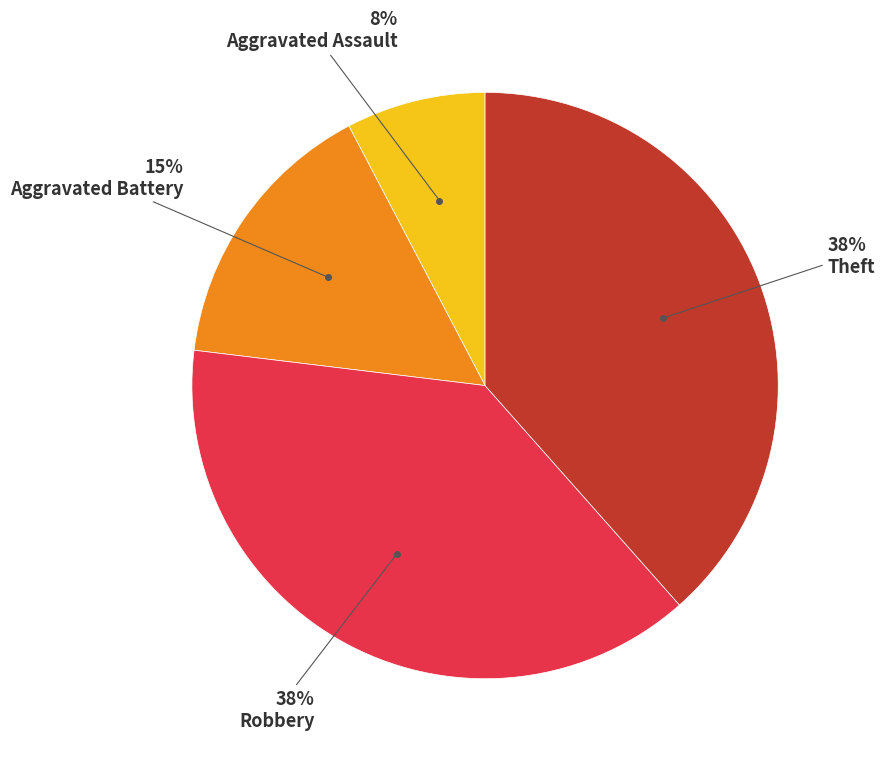

How many segments does this pie chart have?

4